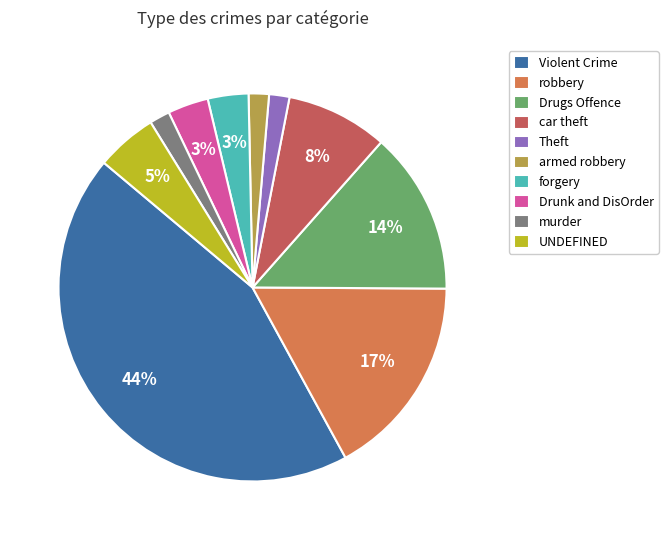

Do forgery and car theft together represent more than half of the pie?

No